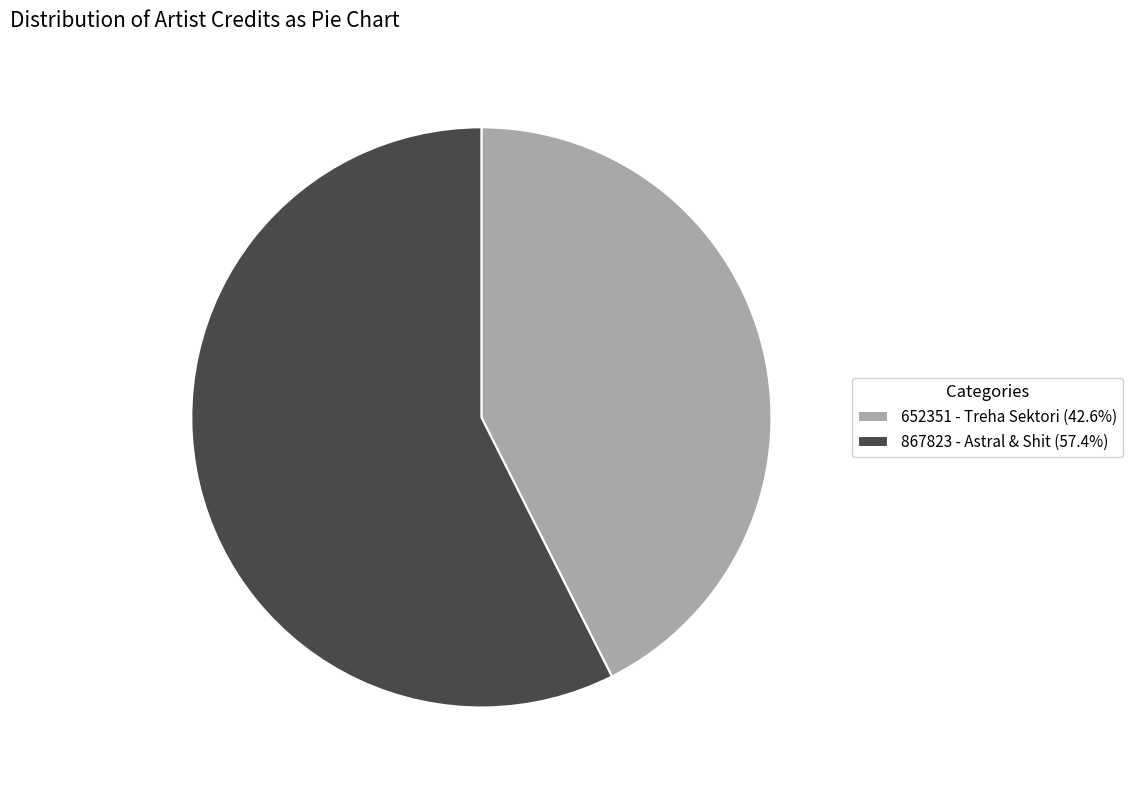

Is the sum of 867823 - Astral & Shit and 652351 - Treha Sektori greater than half?

Yes